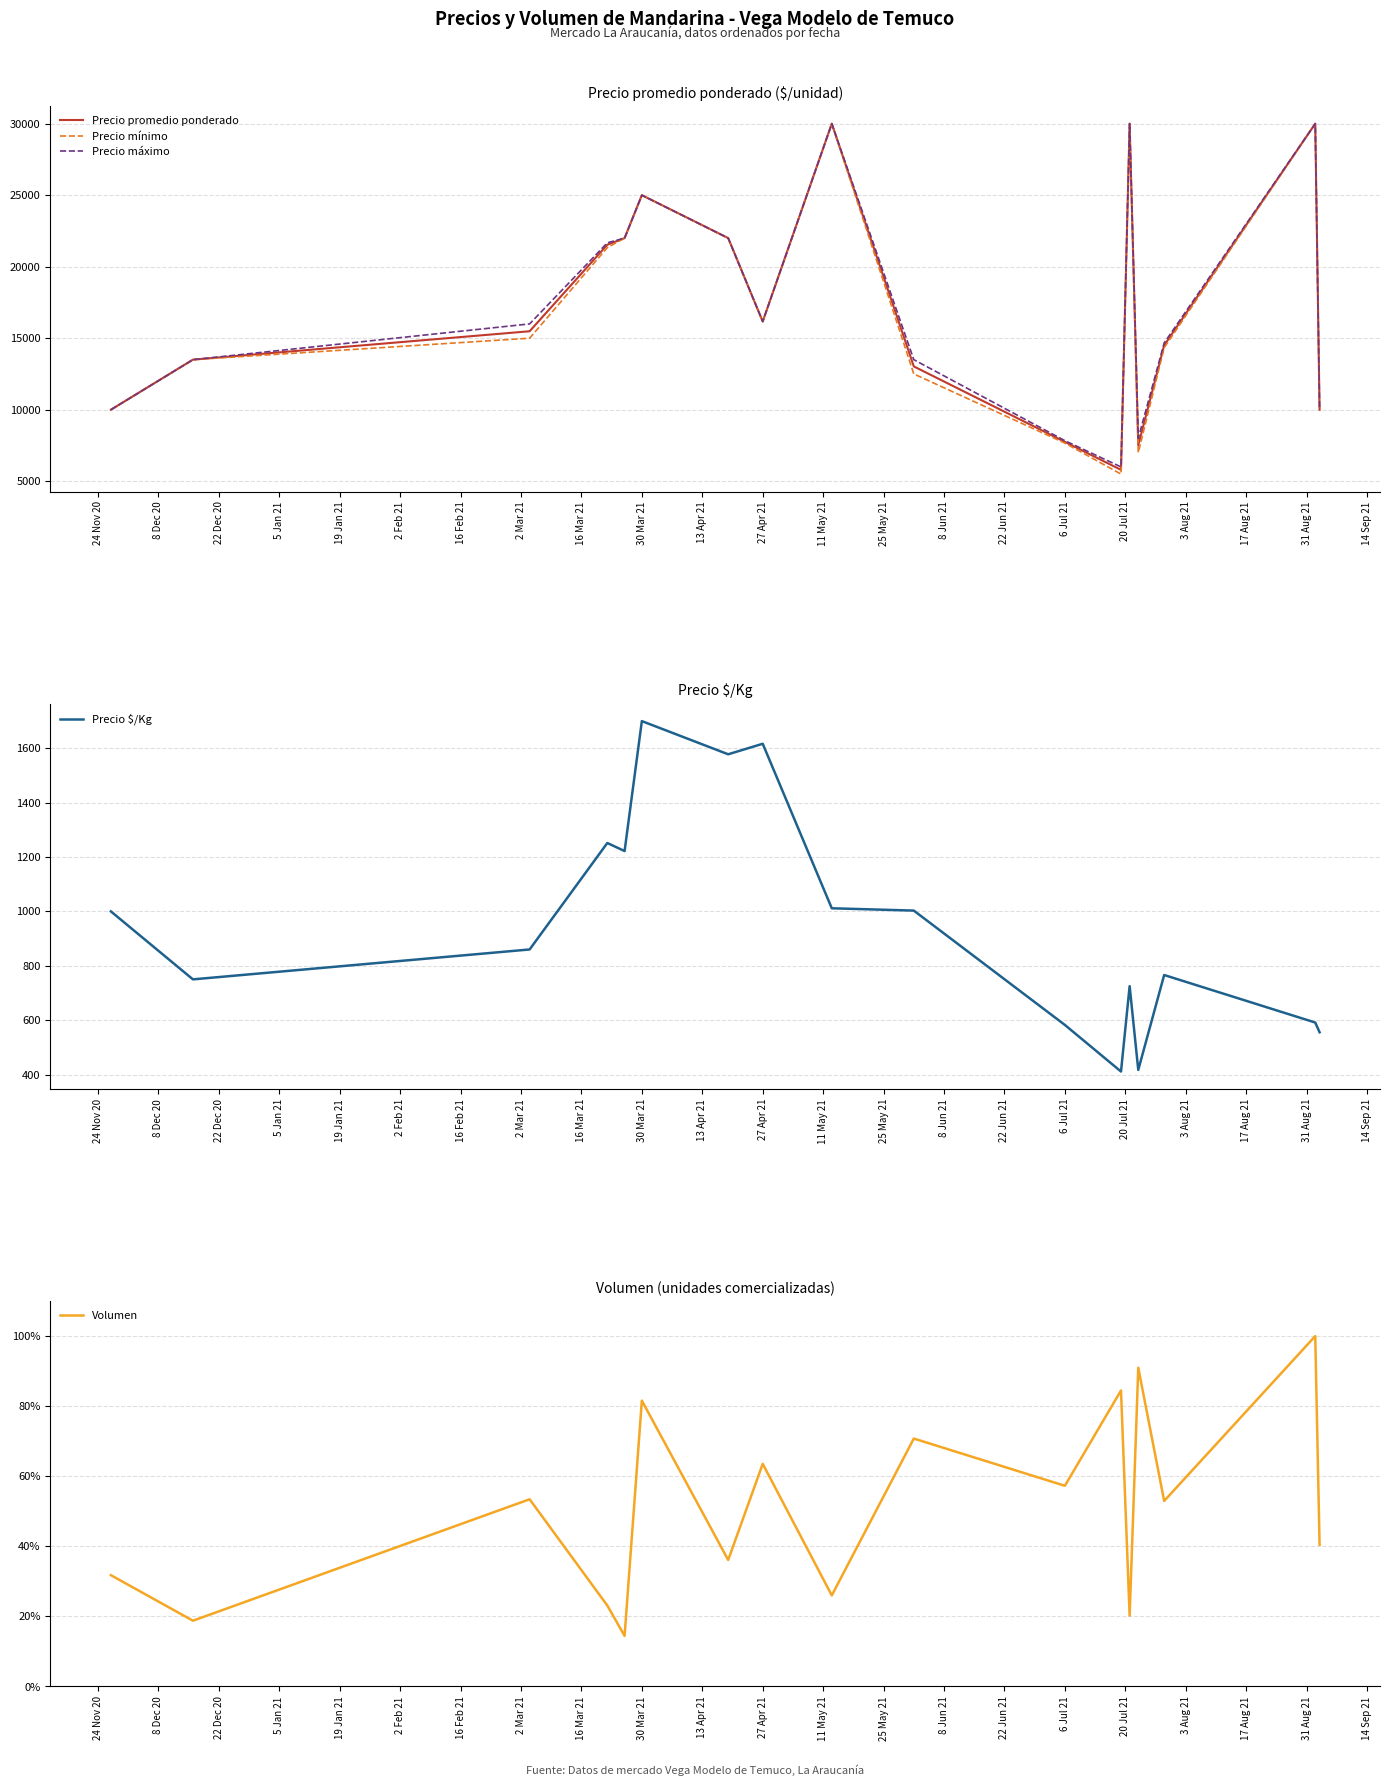

At which label is Precio promedio ponderado closest to 17897?

27 Apr 21